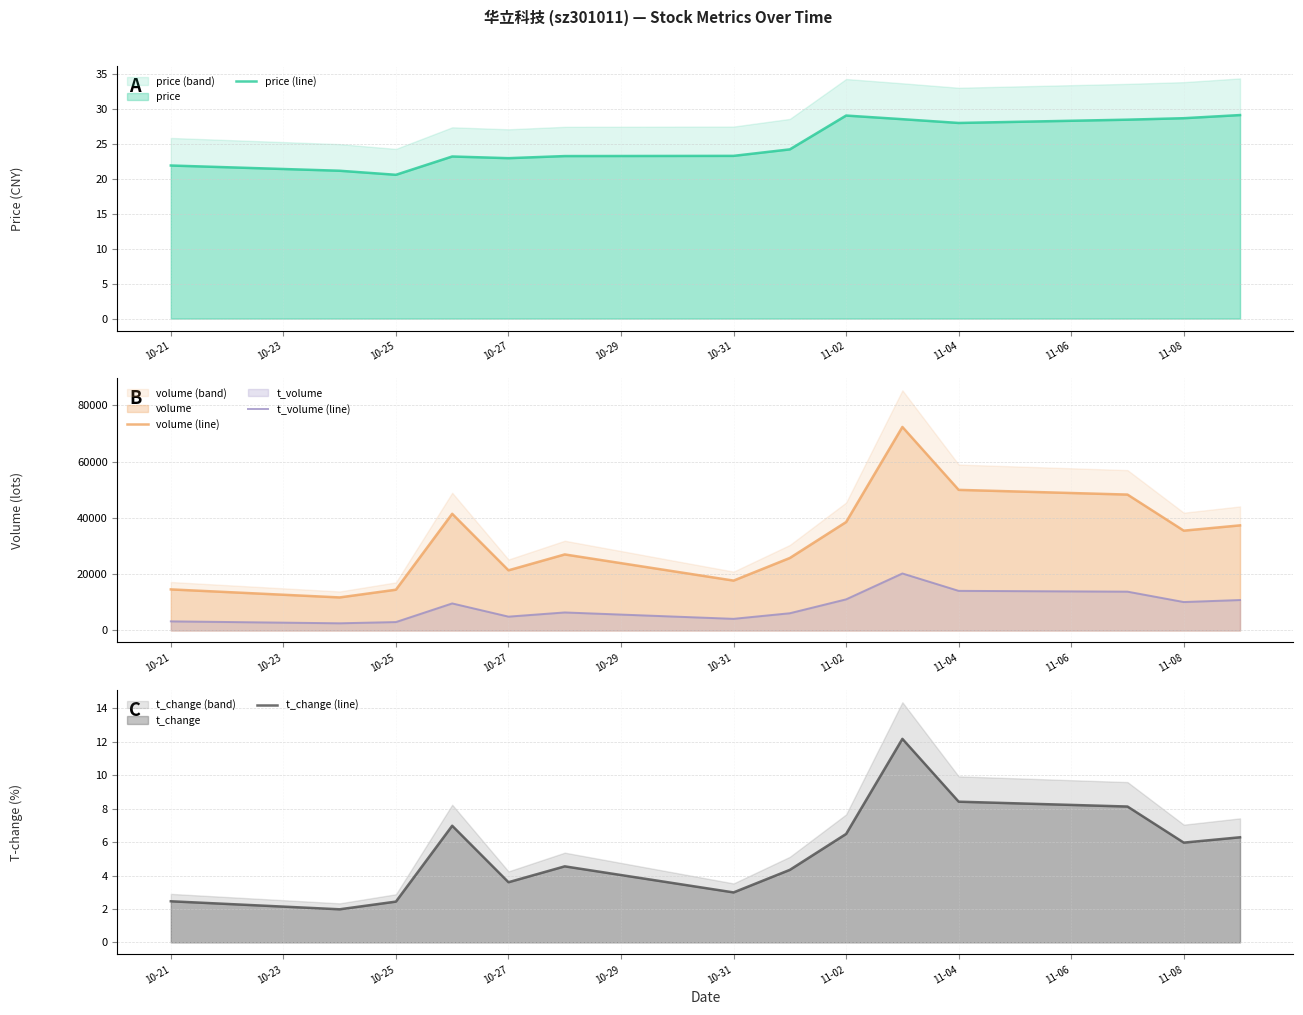

What is the approximate value of price (line) at 11-08?

28.7